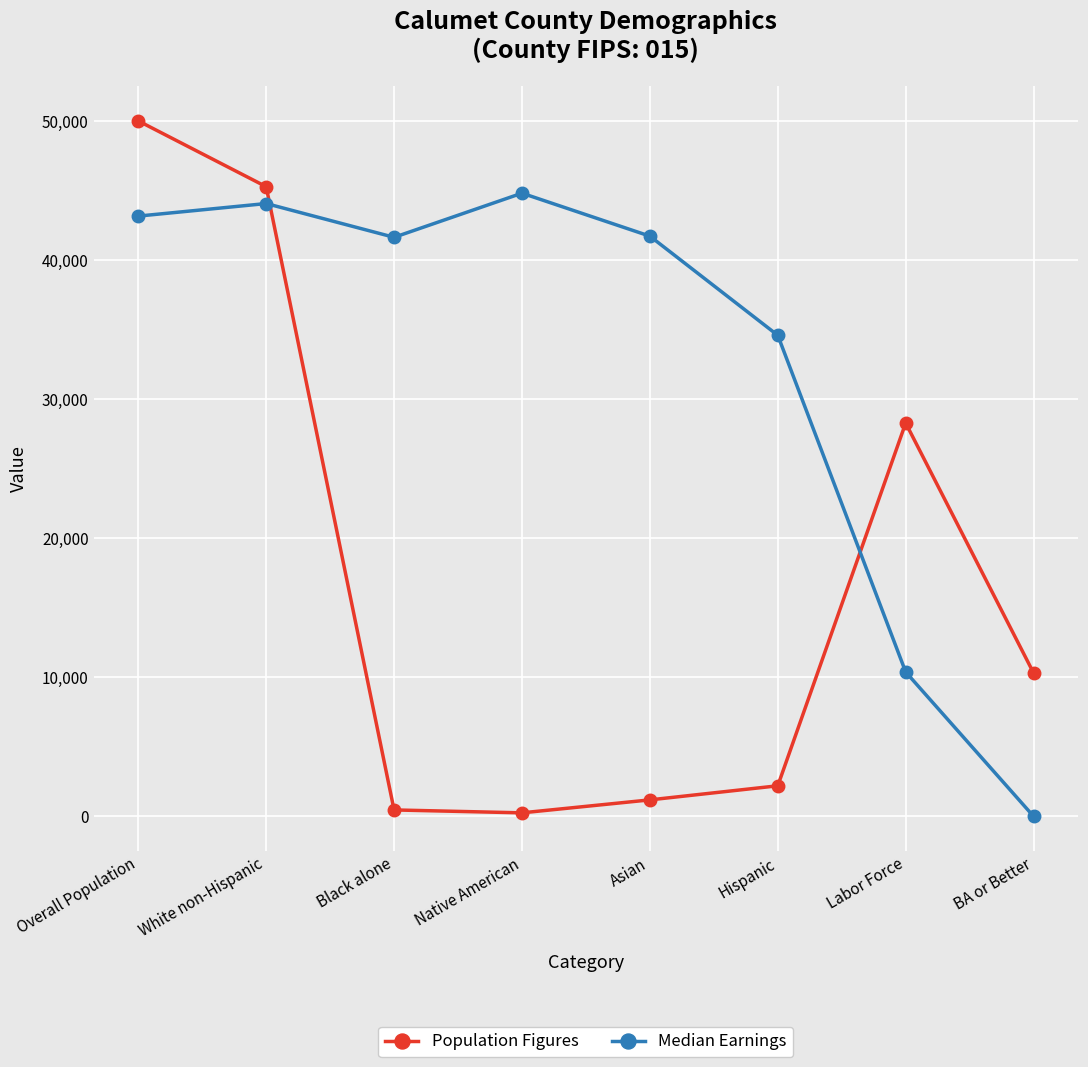

What is the minimum value for Population Figures?

253